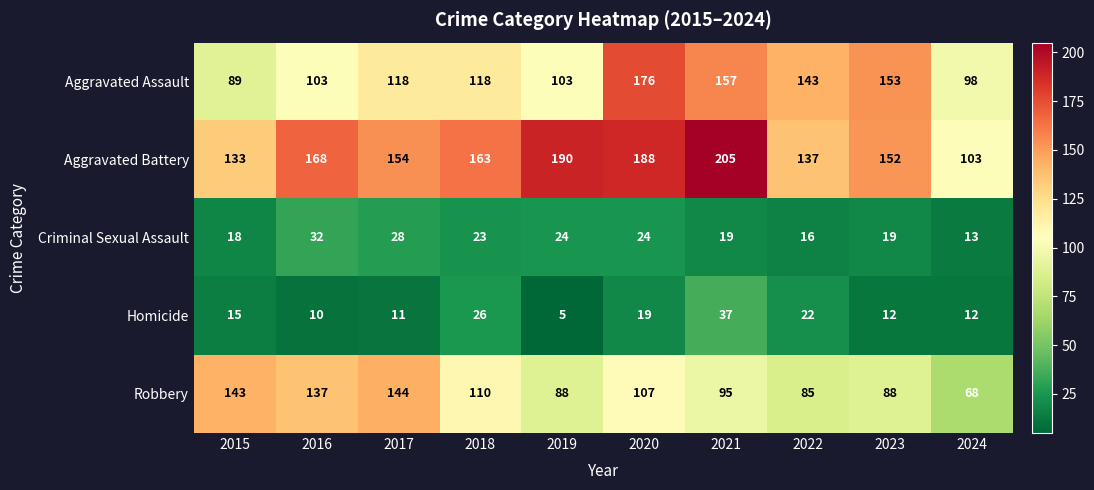

What is the sum of all Aggravated Battery values?

1593